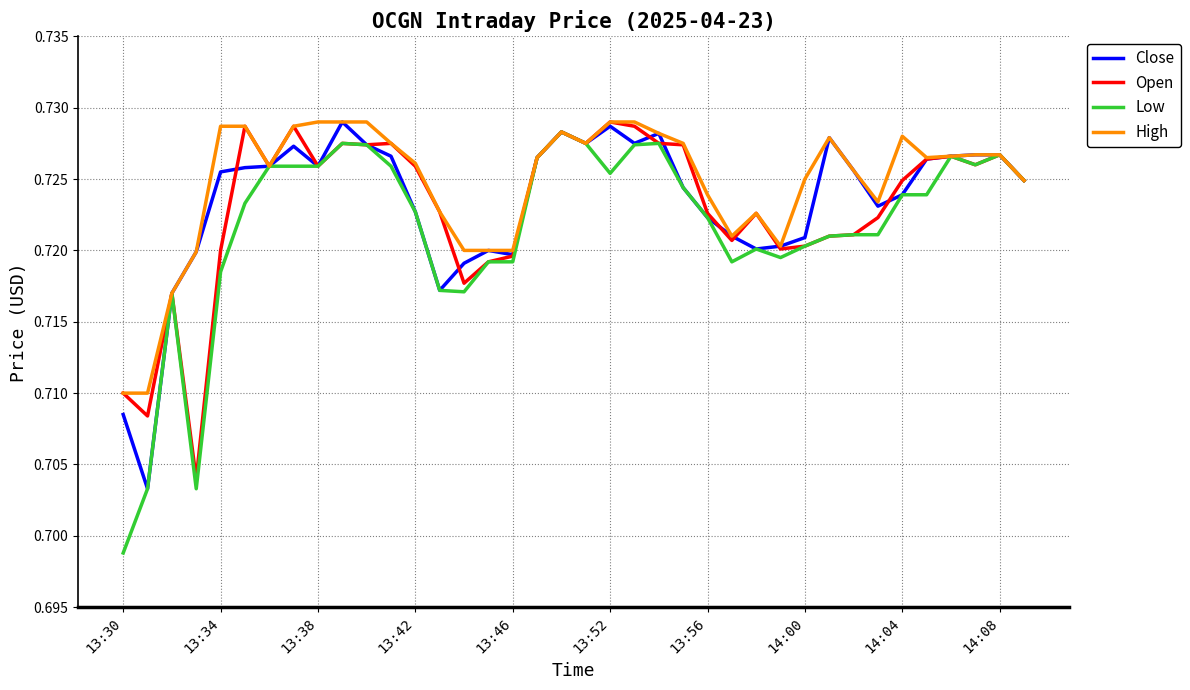

Count the number of data series in this chart.

4